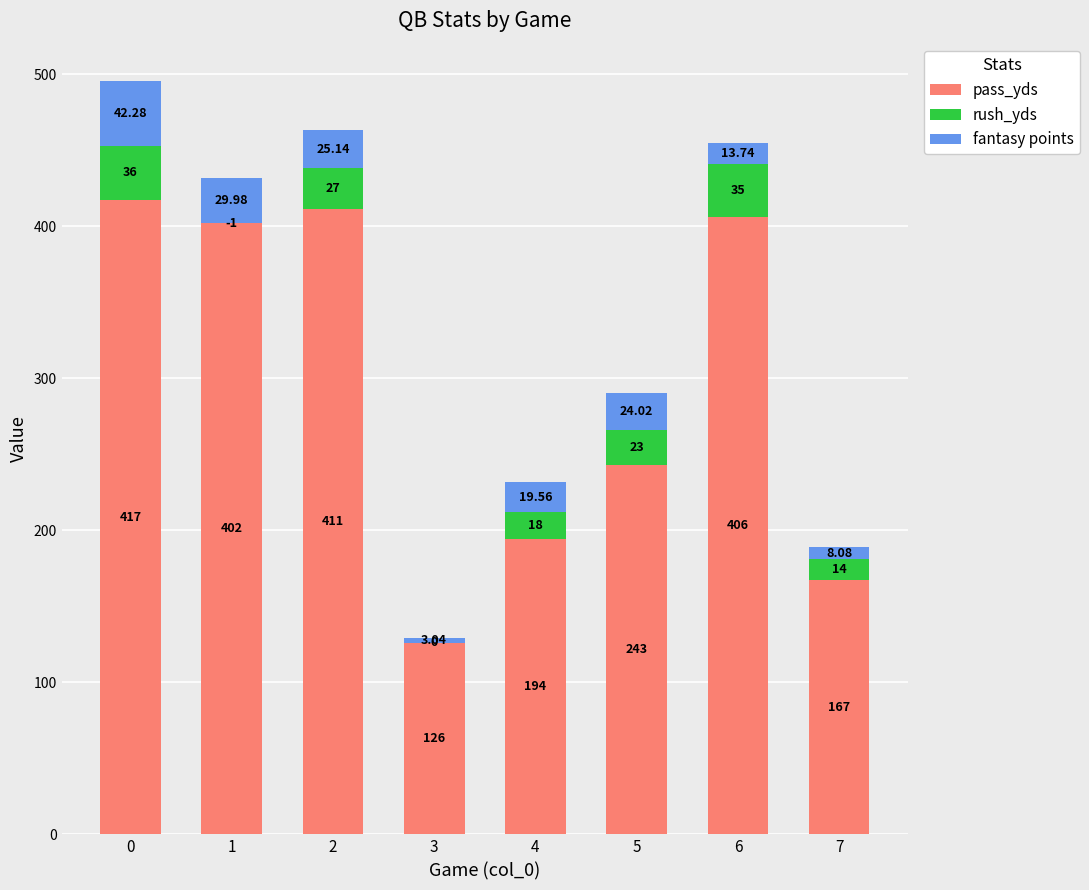

What is the total value across all series at 3?

129.0